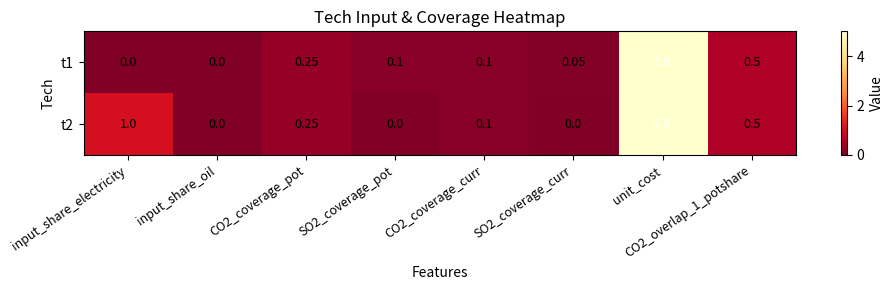

At which category is the sum across all series the highest?

unit_cost